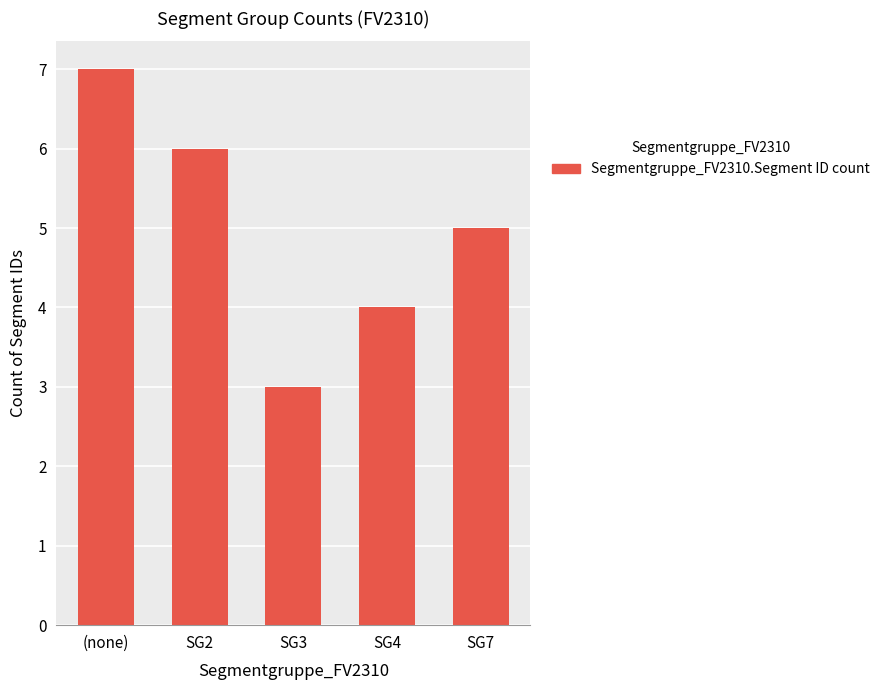

Rank the categories by value from lowest to highest.

SG3, SG4, SG7, SG2, (none)